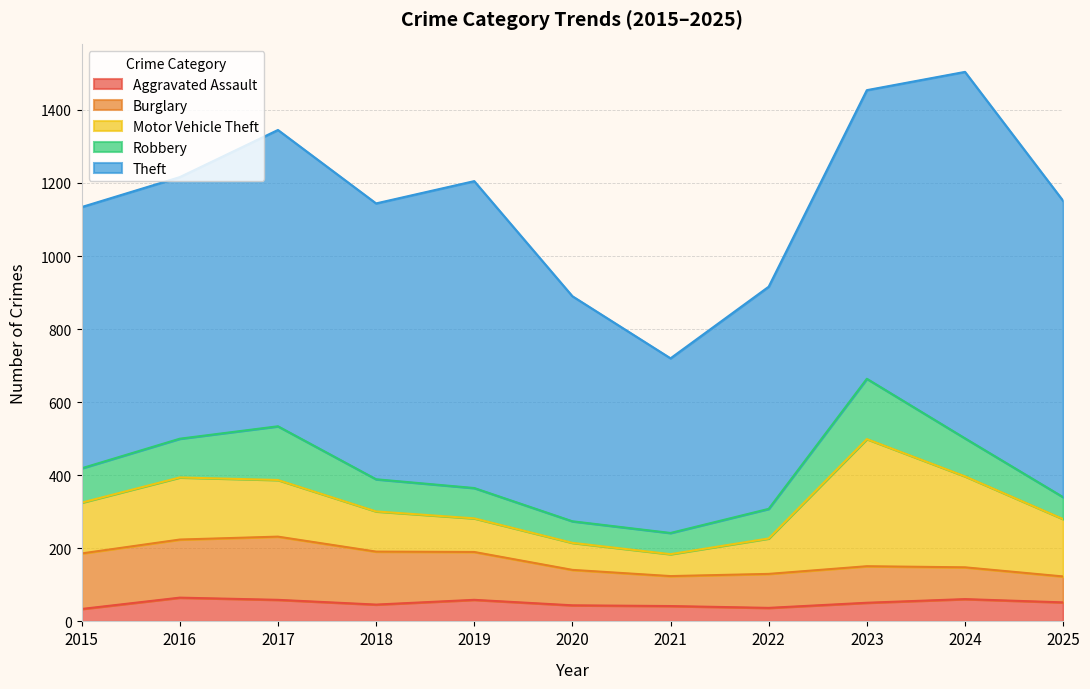

True or false: Theft and Aggravated Assault intersect in this chart.

False